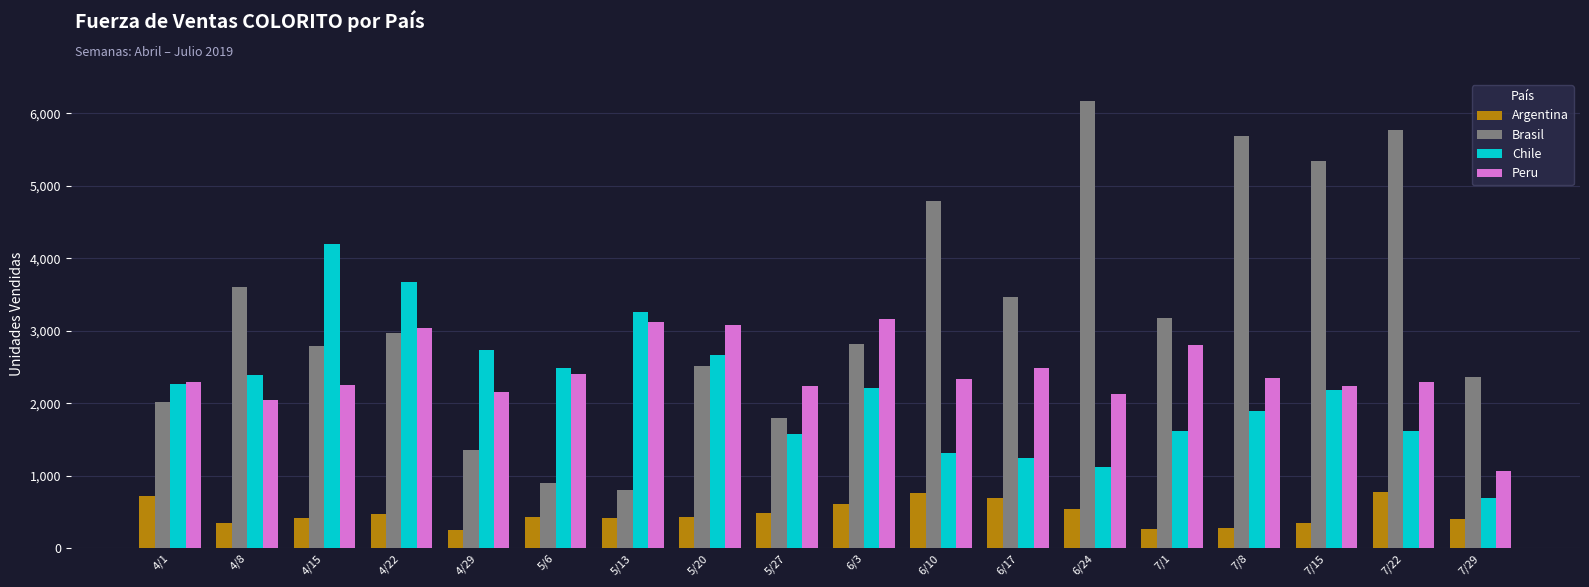

What is the average value of the Peru series?

2416